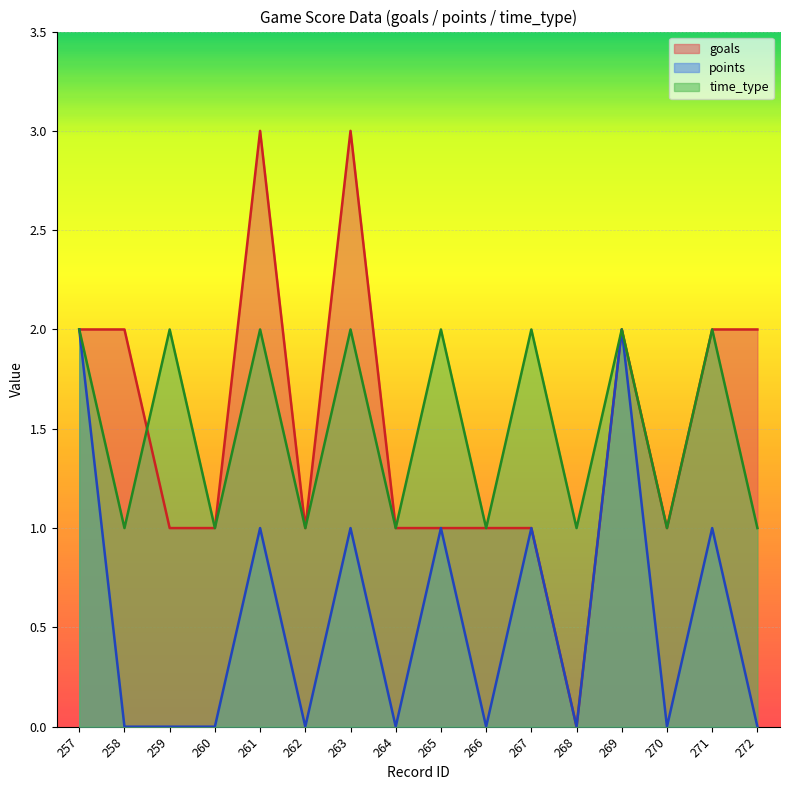

True or false: points and goals intersect in this chart.

False